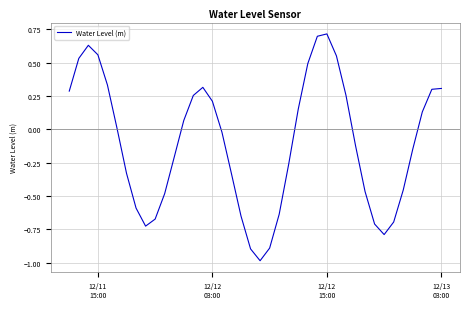

What is the greatest value displayed?

0.7